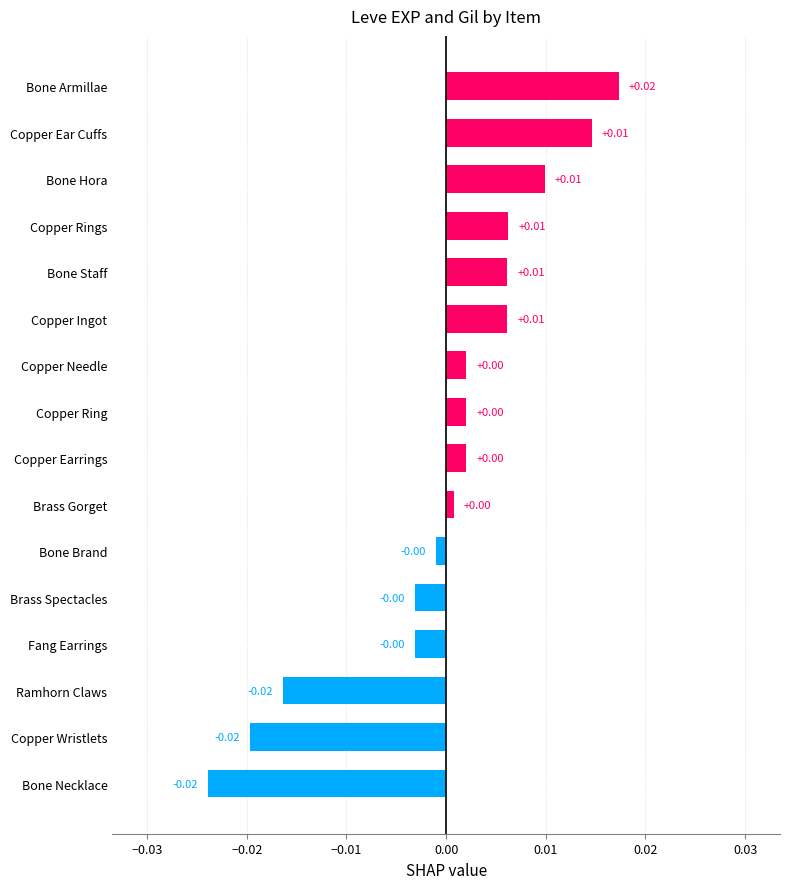

Which category has the highest value across all series?

Bone Armillae